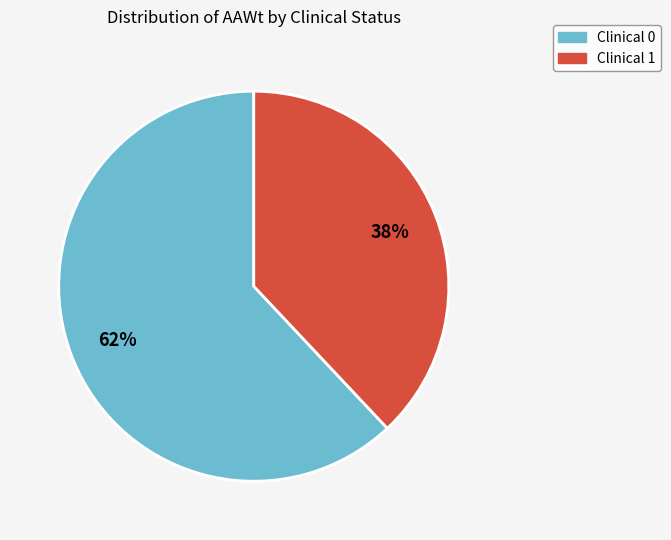

Combined, do Clinical 0 and Clinical 1 account for over 50%?

Yes